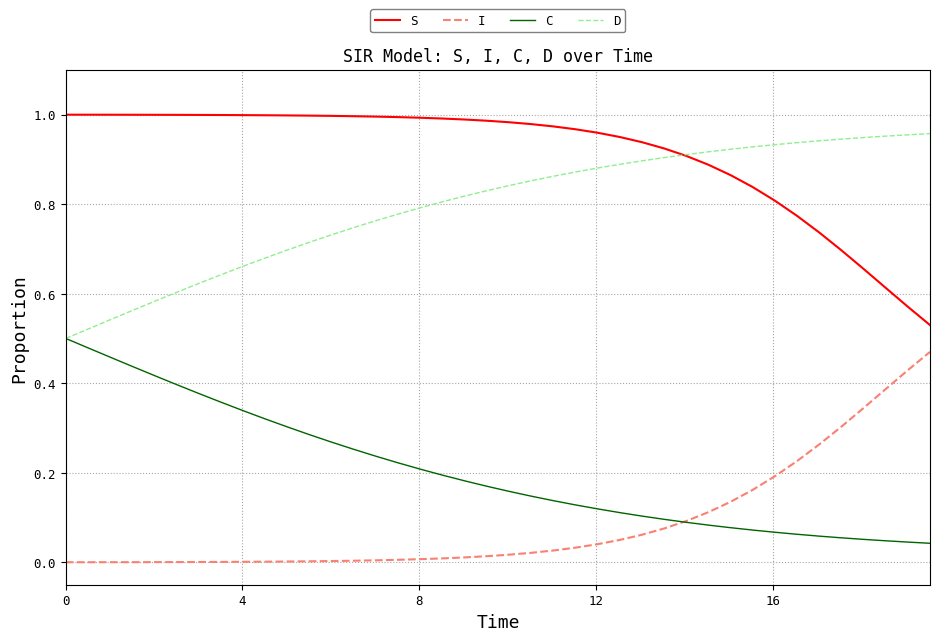

True or false: S and I cross at least once.

False